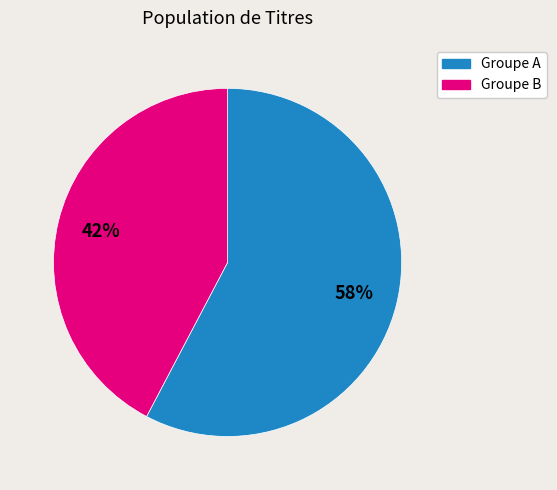

To the nearest percent, what is the average slice percentage?

50%